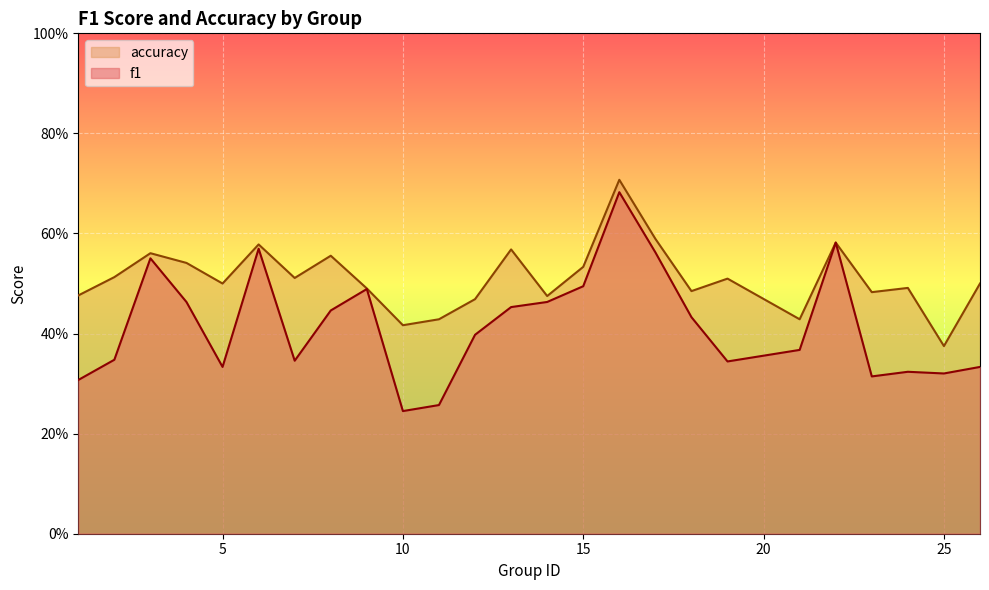

Between 4 and 6, which series saw the biggest shift?

f1